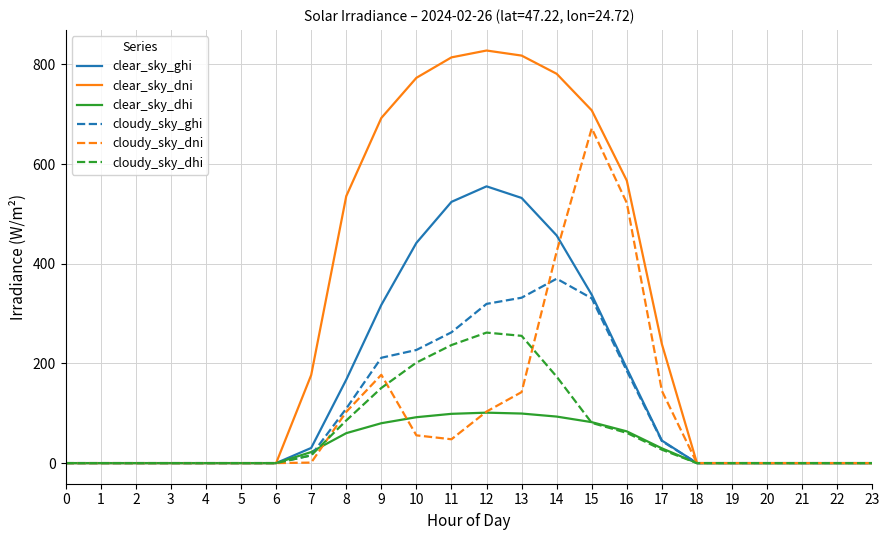

Is the value of clear_sky_dhi at 16 greater than the value of cloudy_sky_ghi at 13?

No